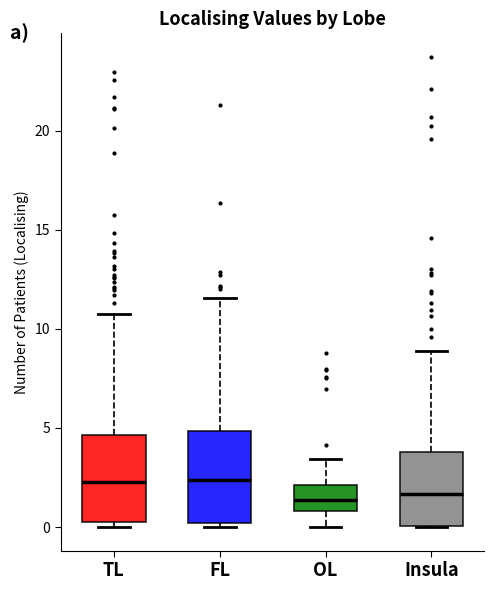

Reading left to right, read every box against the y-axis: the position of its median line, the range the box covers, and the ends of its whiskers. The values are not printed on the chart, so give them approximately, as read against the axis.

TL: median 2.5, box 0.0 to 4.5, whiskers 0.0 (just below the box's lower edge) to 11.0
FL: median 2.5, box 0.0 to 5.0, whiskers 0.0 (just below the box's lower edge) to 11.5
OL: median 1.5, box 1.0 to 2.0, whiskers 0.0 to 3.5
Insula: median 1.5, box 0.0 to 4.0, whiskers 0.0 to 9.0